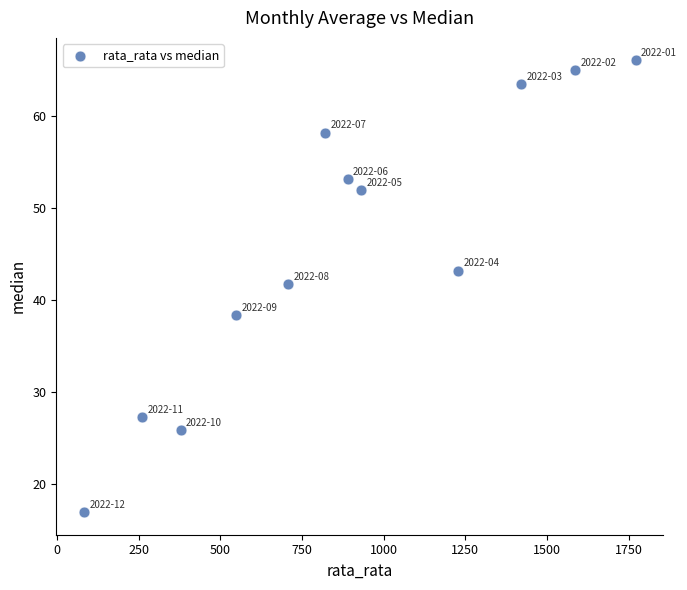

What Y value in the scatter plot is closest to 41?

41.8